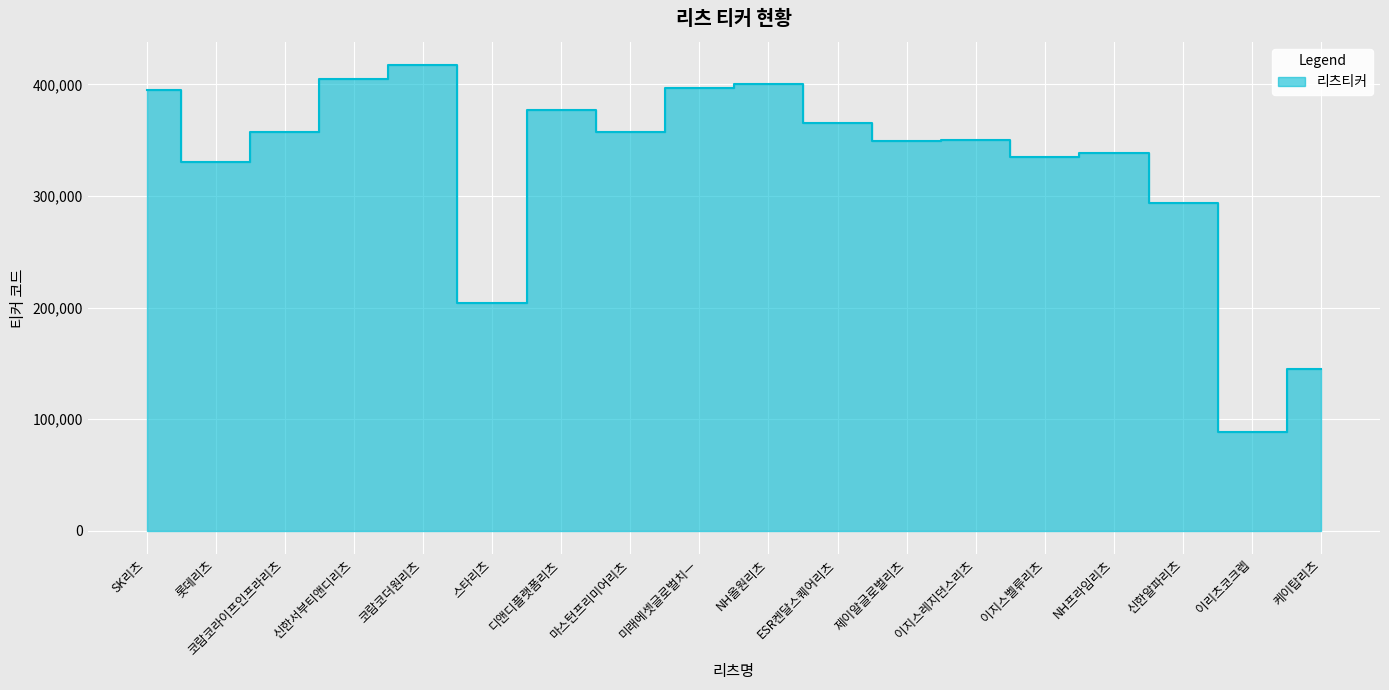

What is the difference between the values at SK리츠 and 신한알파리츠?

101460